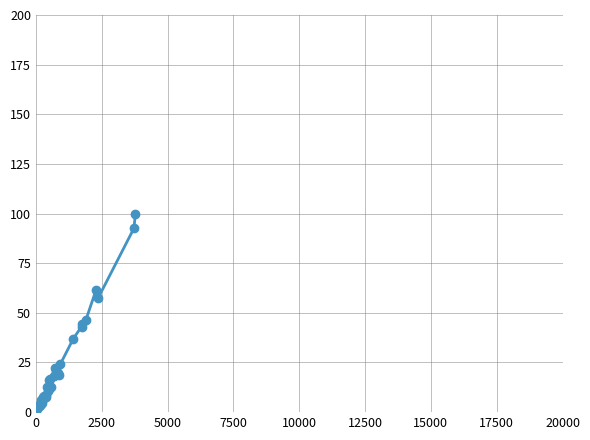

How many data points are less than 12?

20